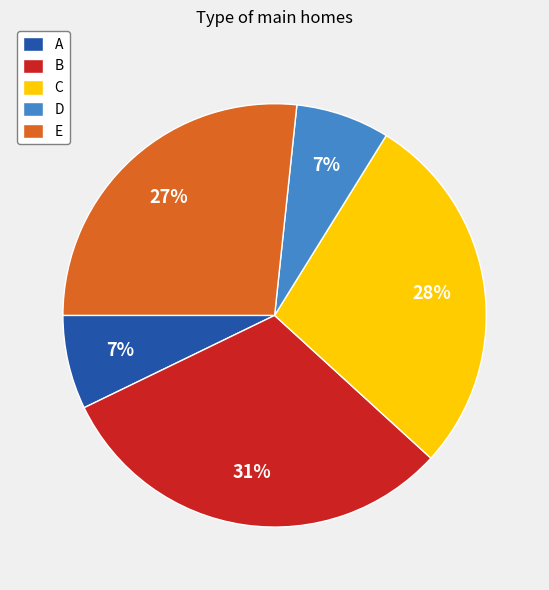

Which has a higher value, B or C?

B